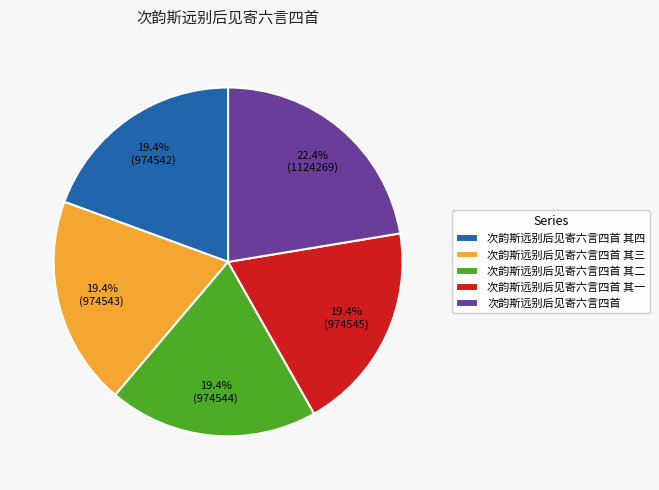

How many segments does this pie chart have?

5